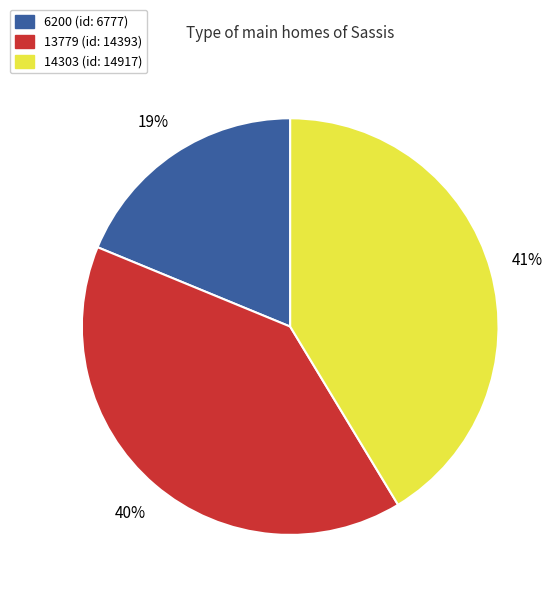

Count the number of slices in the pie.

3